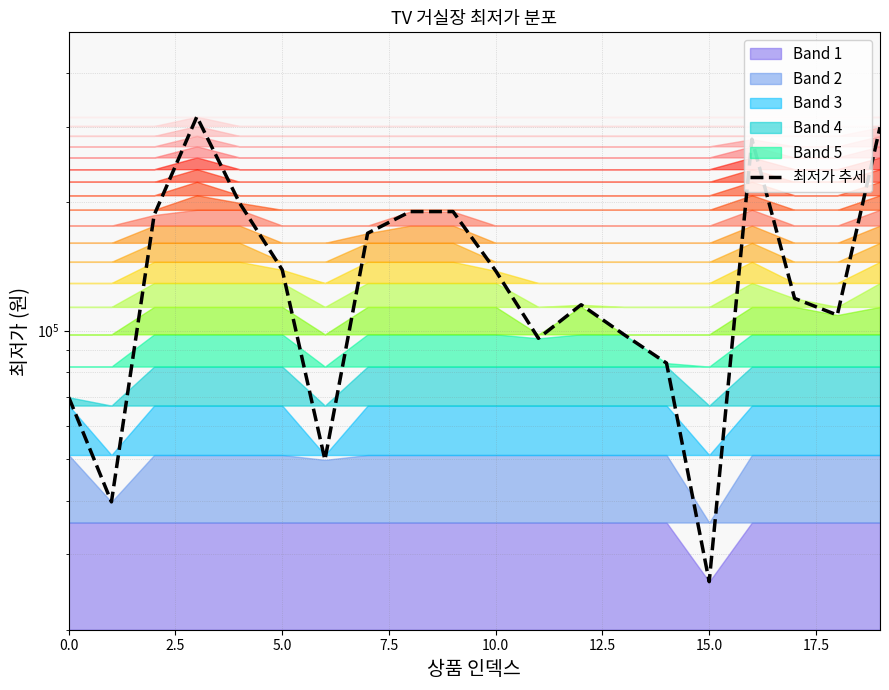

What is the average value?

145655